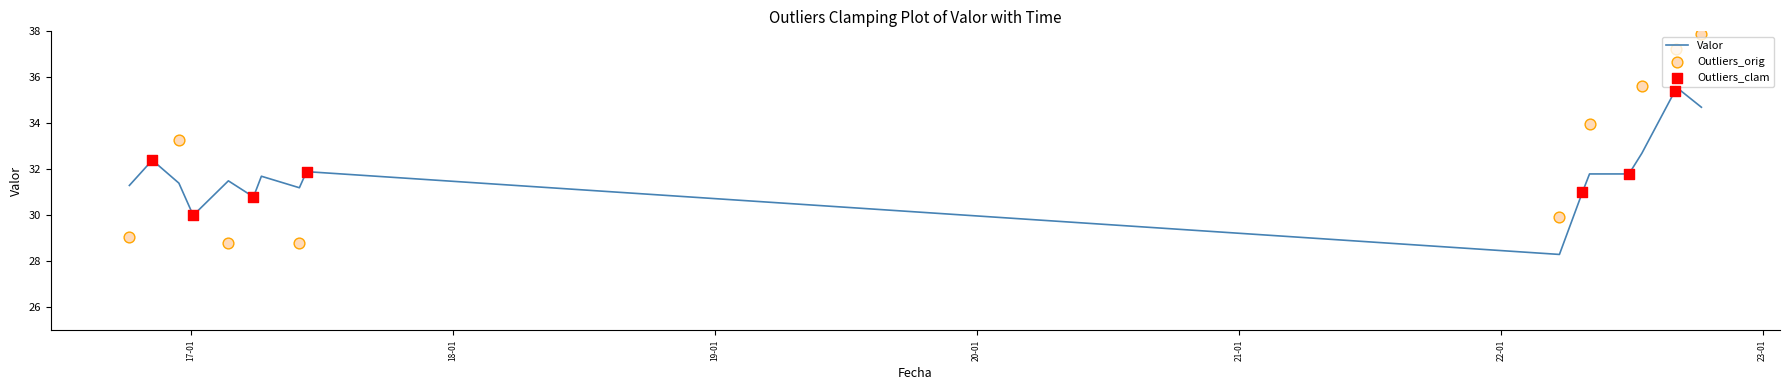

Between 2022-10-07 18:00:00 and 2022-08-31 18:00:00, which is larger?

2022-08-31 18:00:00